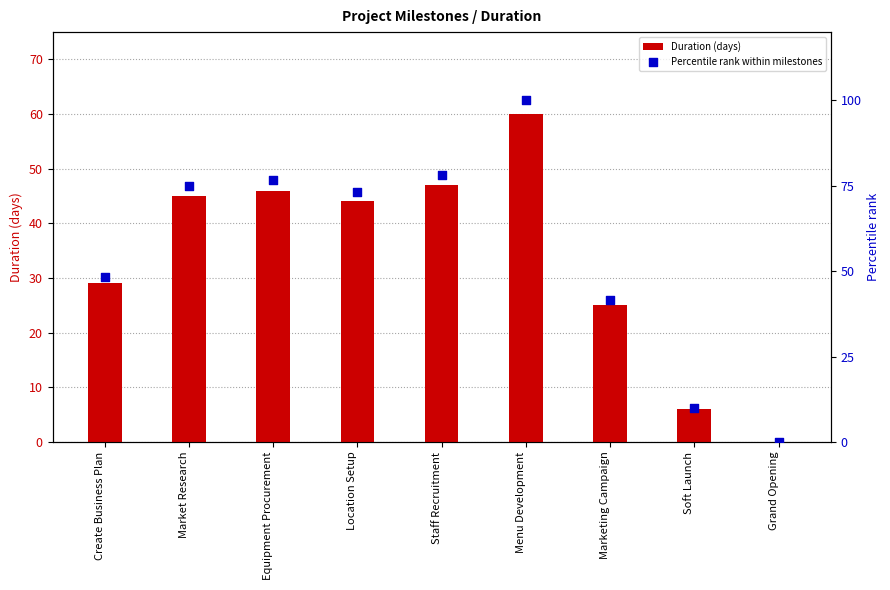

What is the total value across all series at Staff Recruitment?

125.3